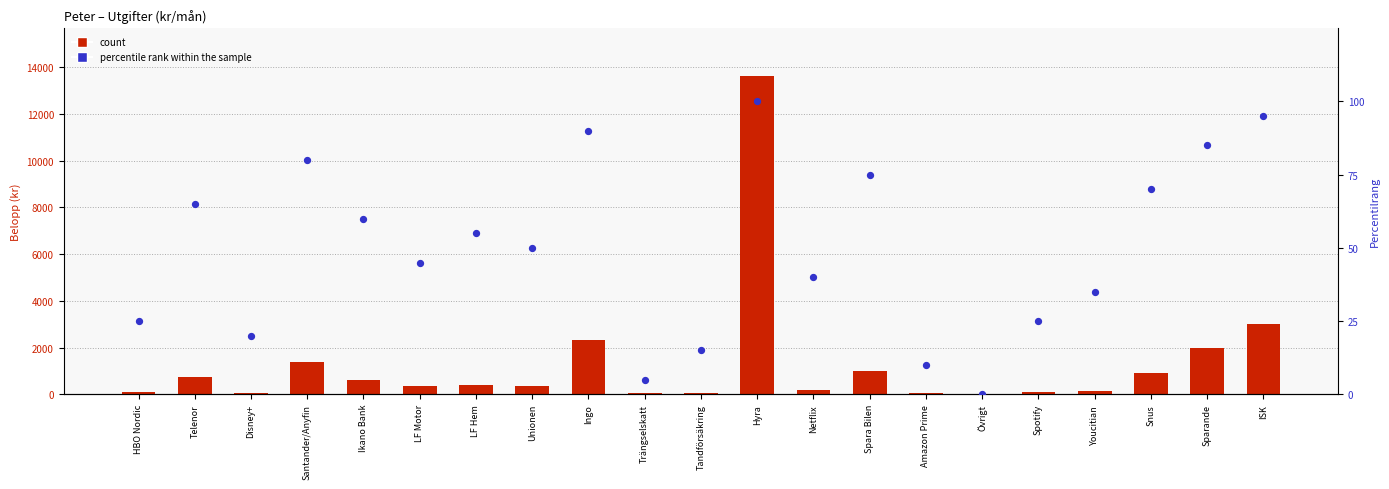

Which series contains the lowest Y value?

count